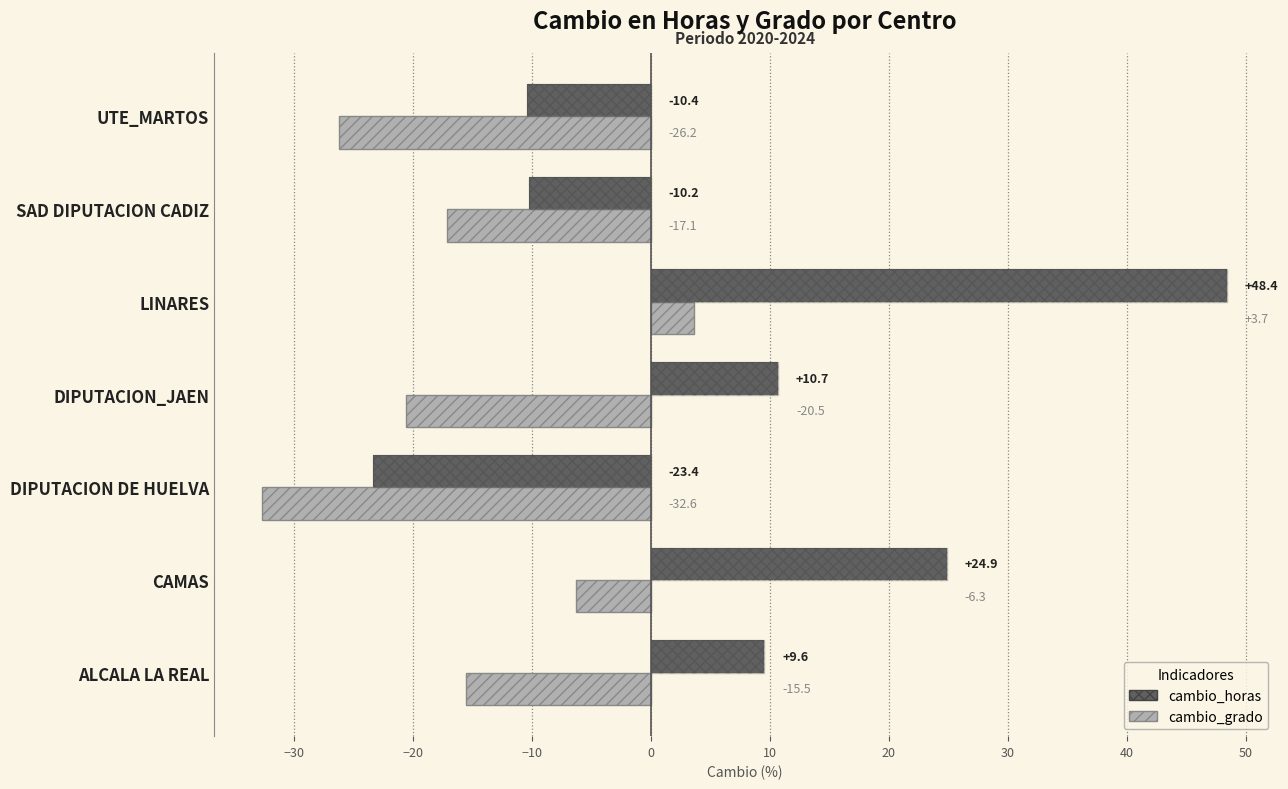

How many data points in cambio_horas are less than 9?

3